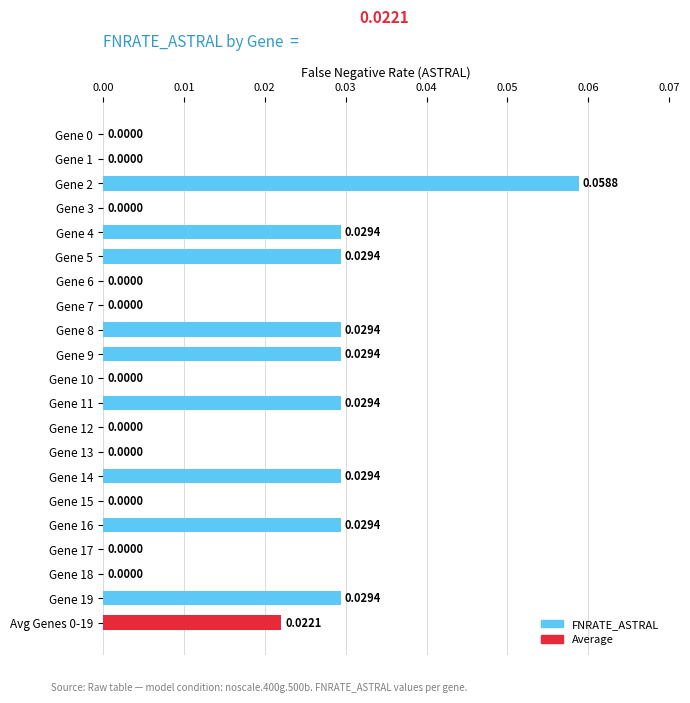

What is the sum of all values?

0.3